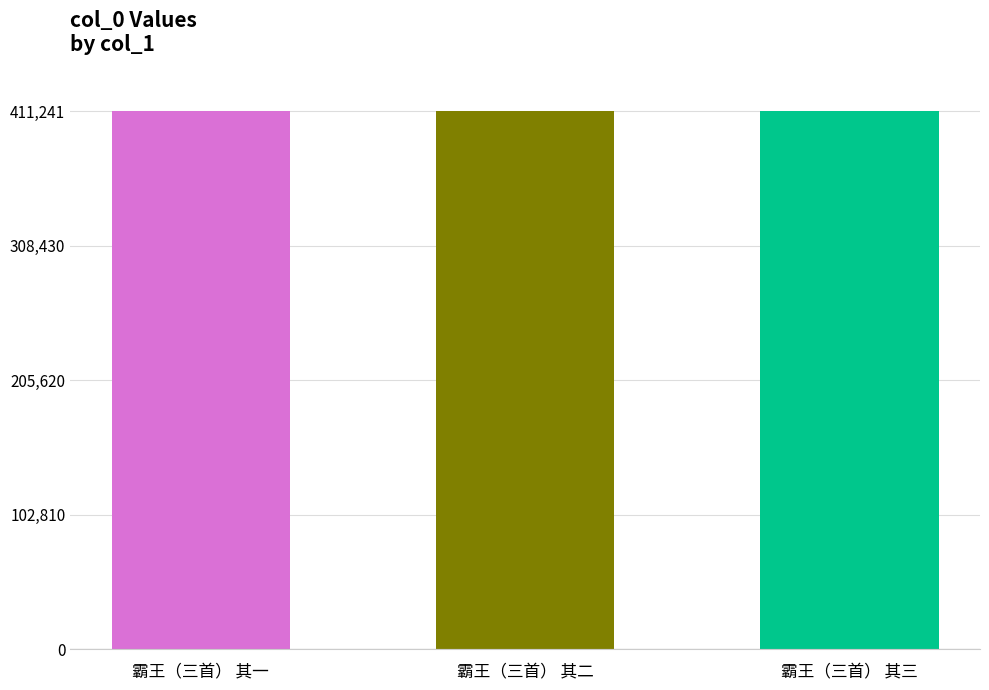

What is the smallest value displayed?

411239